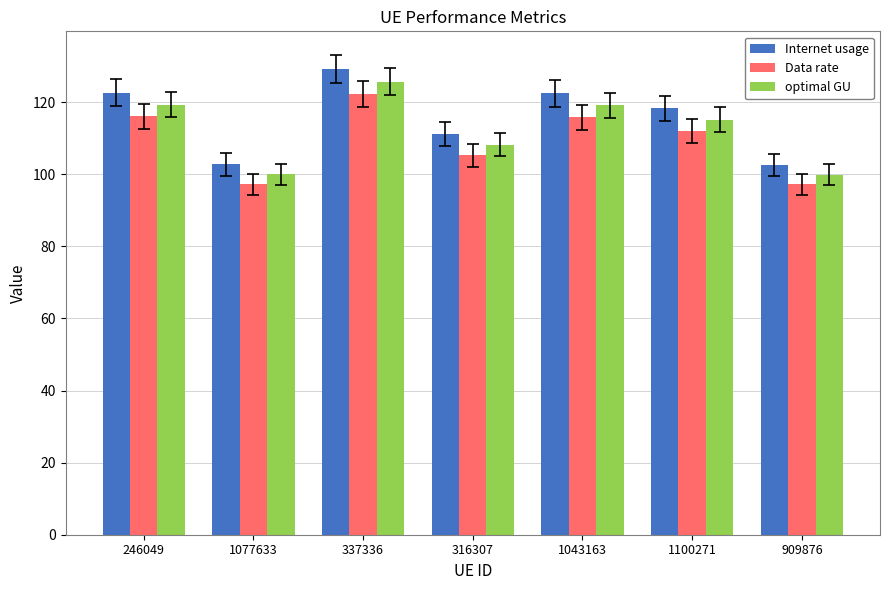

Read the Internet usage value at 909876.

102.7